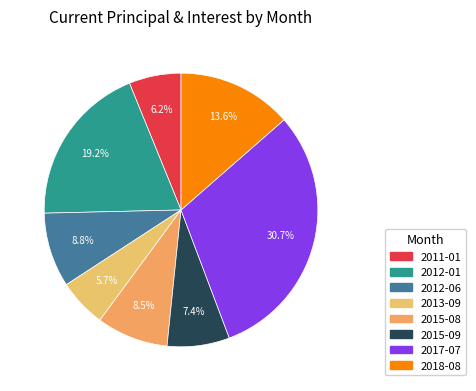

Between 2015-09 and 2017-07, which is larger?

2017-07